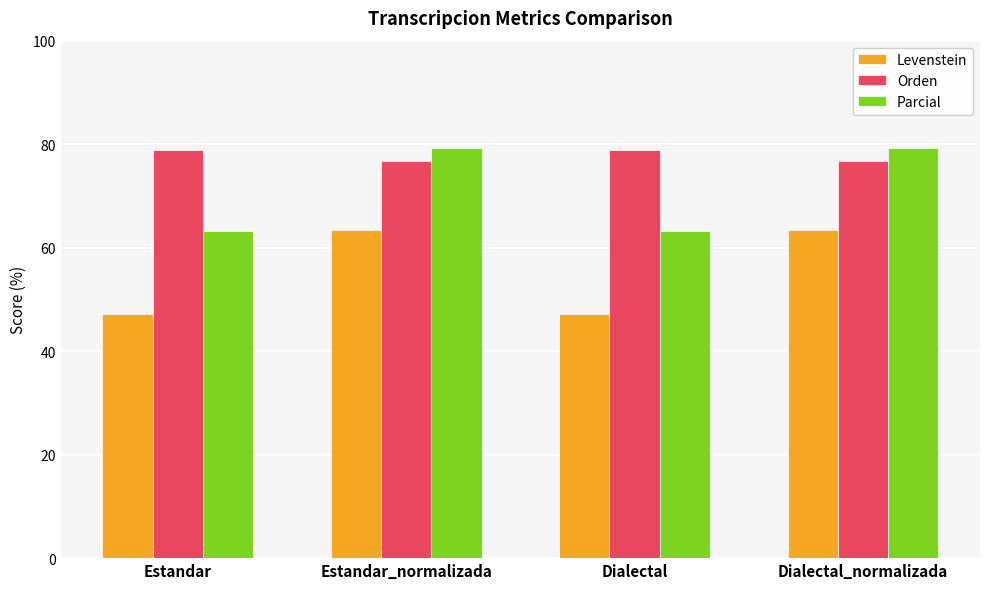

What is the label of the 4th bar from the left?

Dialectal_normalizada